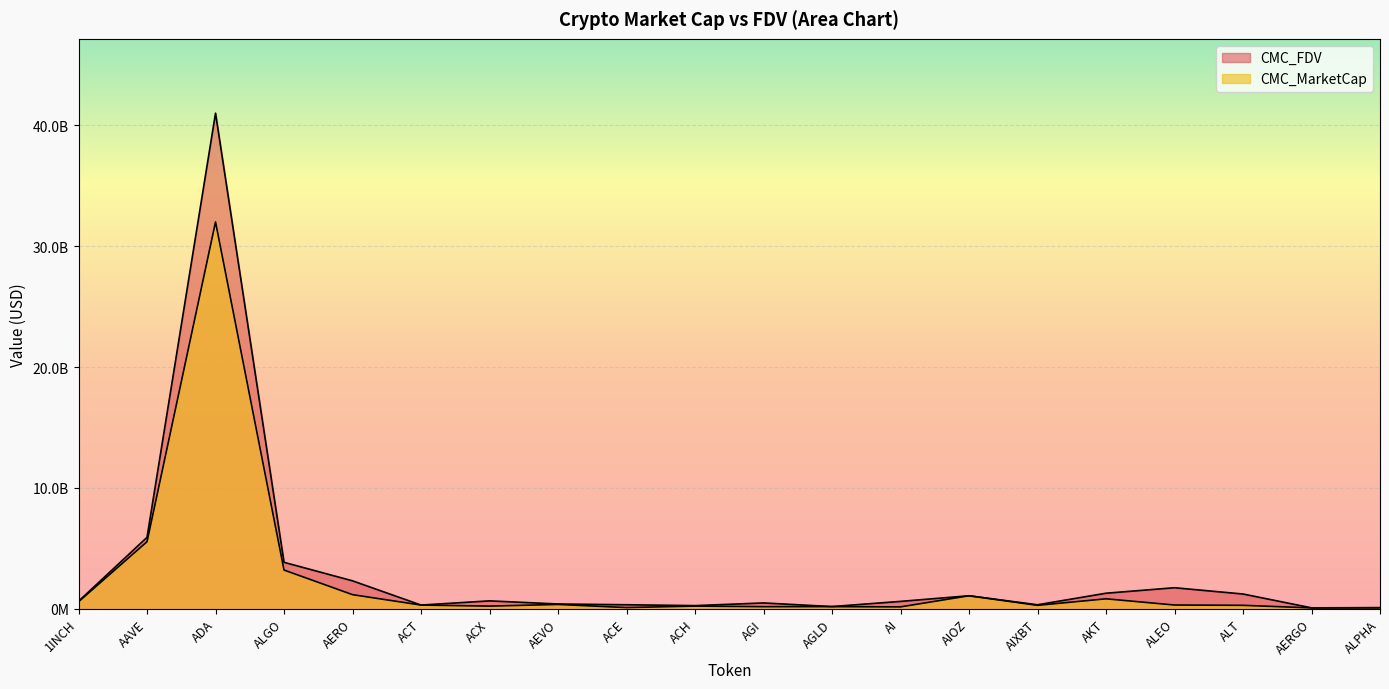

At which label does CMC_MarketCap first exceed 302592071?

1INCH